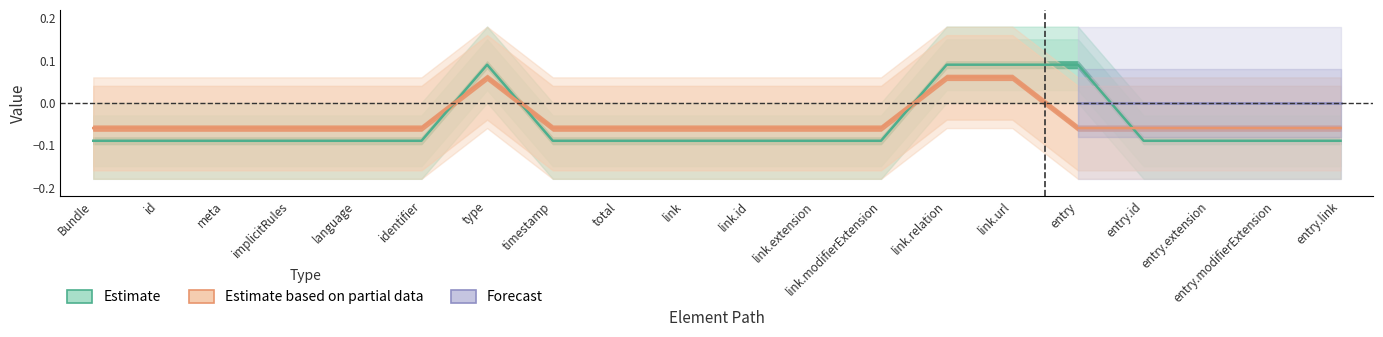

At which category is the sum across all series the highest?

Bundle.link.relation